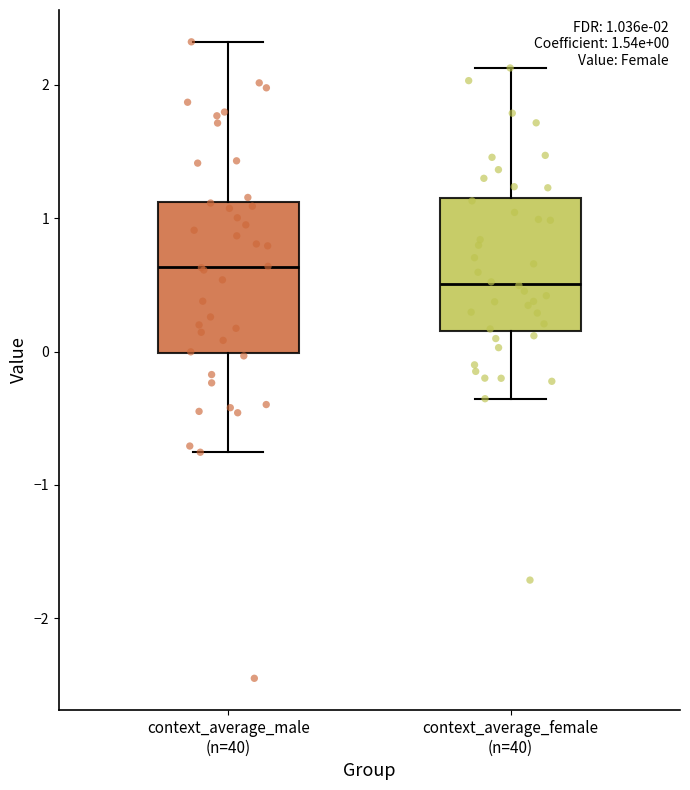

Which box is the tallest, from its lower edge to its upper edge?

context_average_male (n=40)